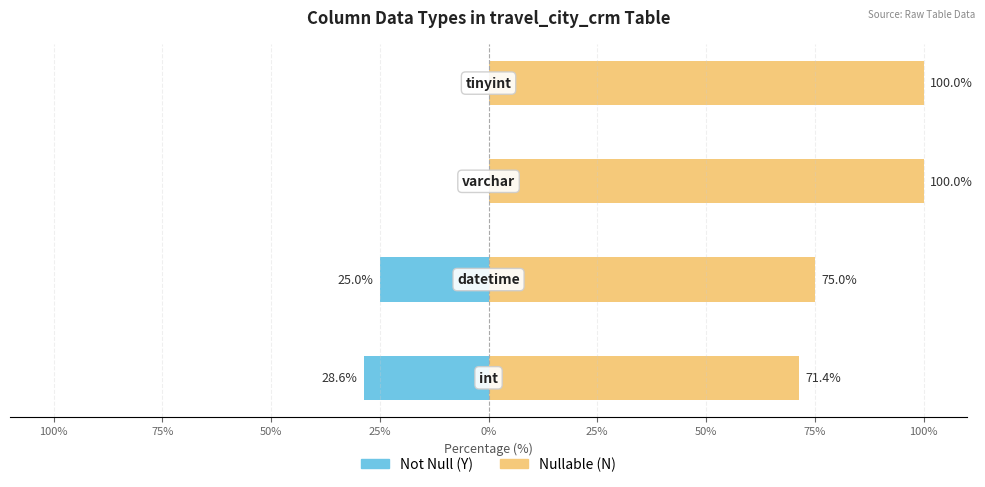

What position from the right is 100%?

3